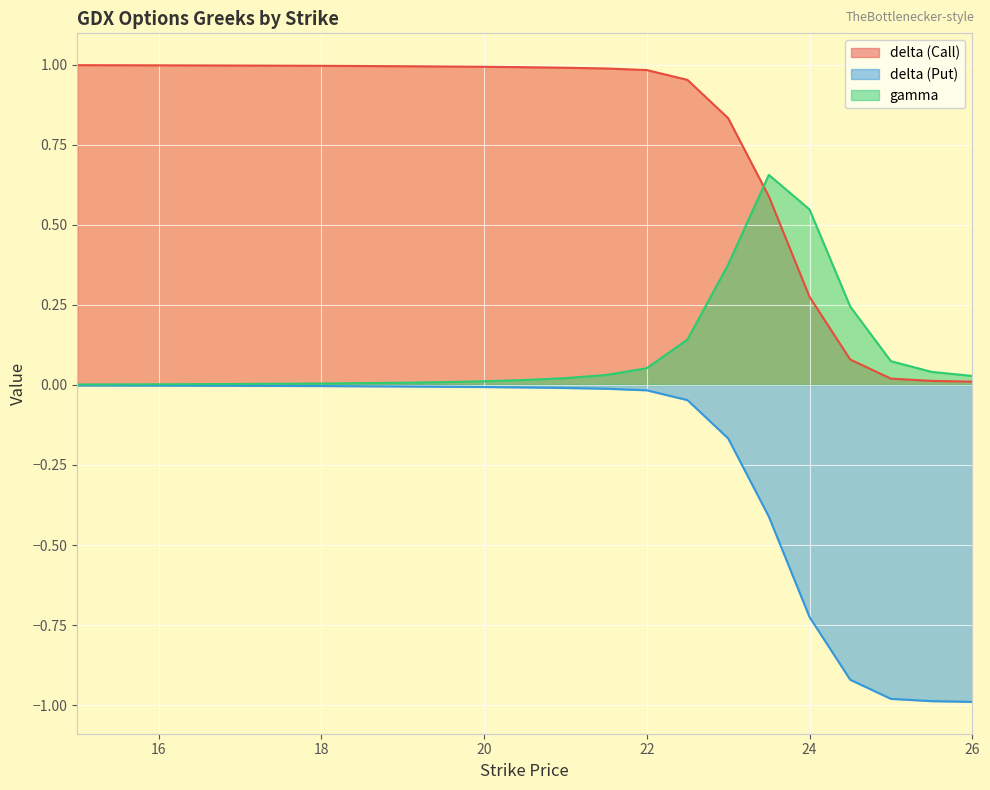

Reading left to right, what are all the values shown in this chart?

delta (Call): 15=1.0	16=1.0	17=1.0	18=1.0	19=1.0	19.5=1.0	20=1.0	20.5=1.0	21=1.0	21.5=1.0	22=1.0	22.5=1.0	23=0.8	23.5=0.6	24=0.3	24.5=0.1	25=0.0	25.5=0.0	26=0.0
delta (Put): 15=-0.0	16=-0.0	17=-0.0	18=-0.0	19=-0.0	19.5=-0.0	20=-0.0	20.5=-0.0	21=-0.0	21.5=-0.0	22=-0.0	22.5=-0.0	23=-0.2	23.5=-0.4	24=-0.7	24.5=-0.9	25=-1.0	25.5=-1.0	26=-1.0
gamma: 15=0.0	16=0.0	17=0.0	18=0.0	19=0.0	19.5=0.0	20=0.0	20.5=0.0	21=0.0	21.5=0.0	22=0.1	22.5=0.1	23=0.4	23.5=0.7	24=0.5	24.5=0.2	25=0.1	25.5=0.0	26=0.0